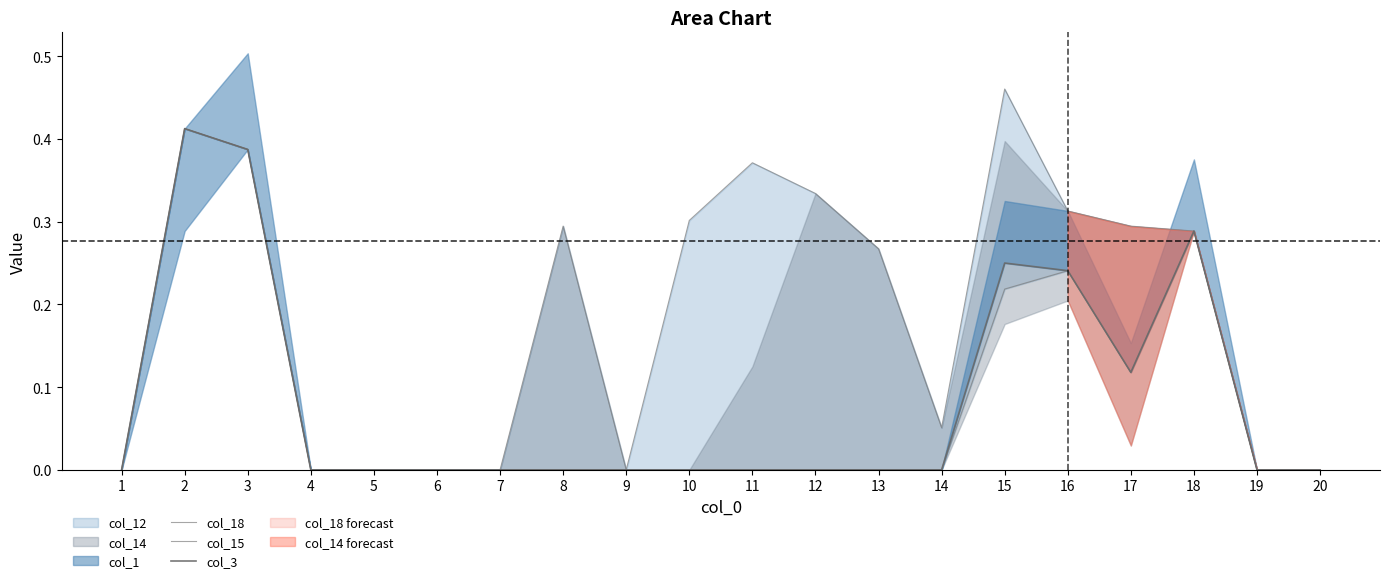

Between 15 and 16, which is larger?

15